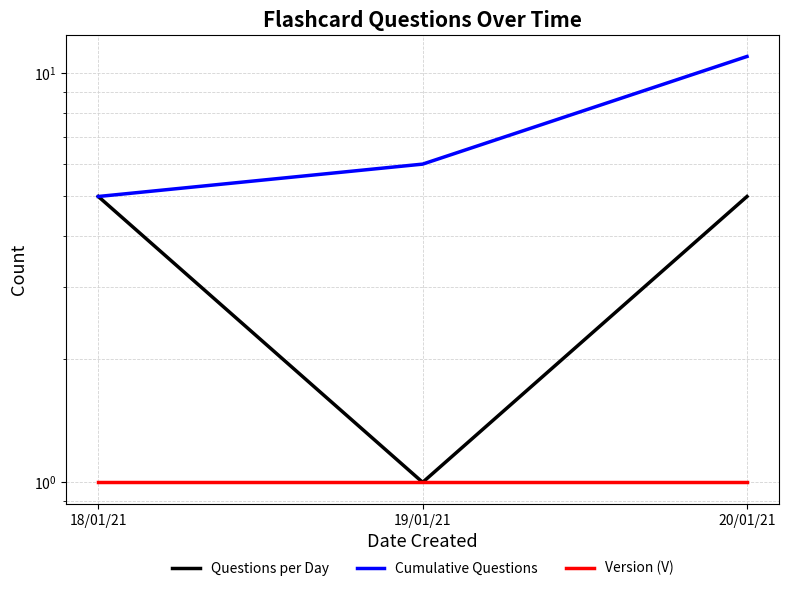

Which series has the largest total across all categories?

Cumulative Questions